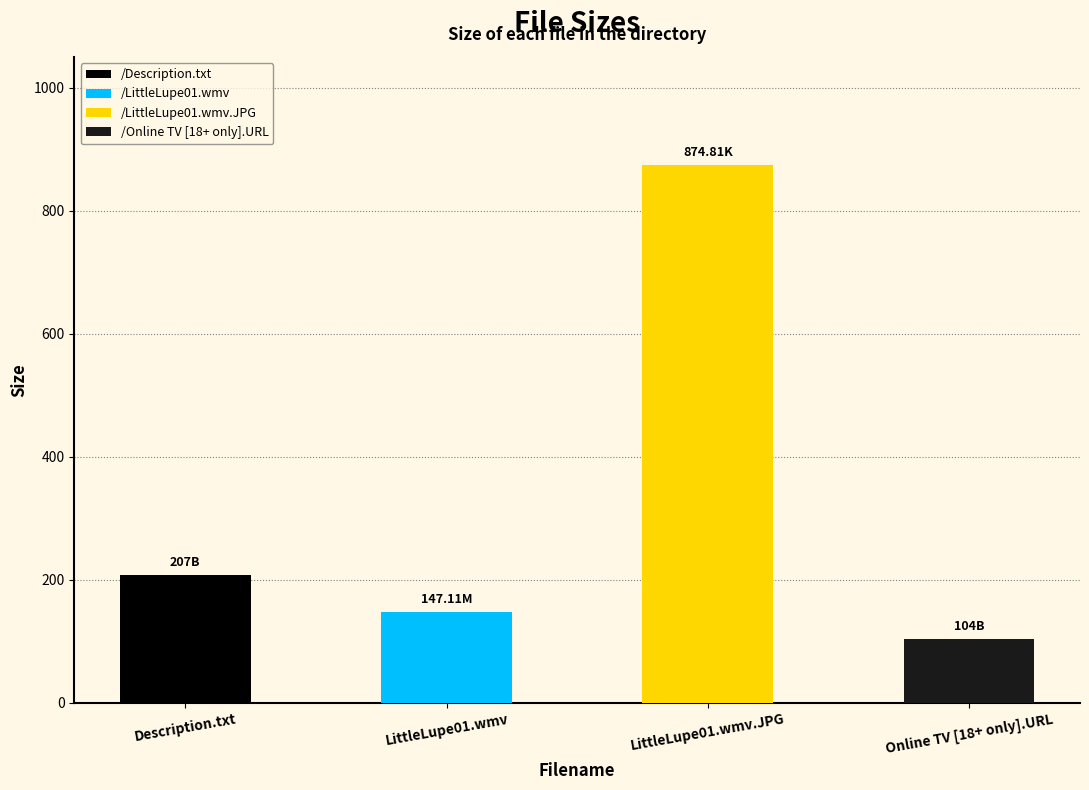

Reading right to left, extract all data points from this chart.

104.0	874.8	147.1	207.0